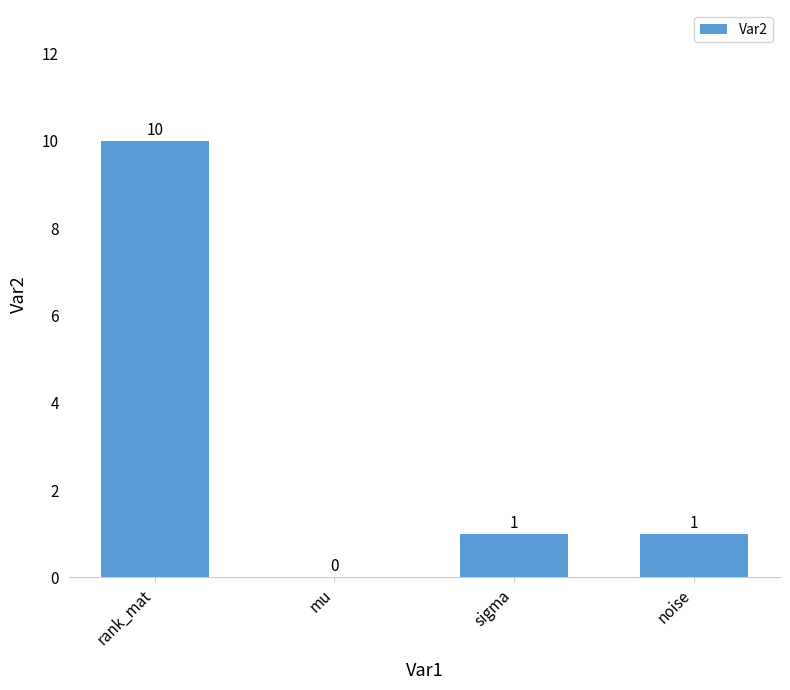

True or false: the data shows 10 at rank_mat.

True